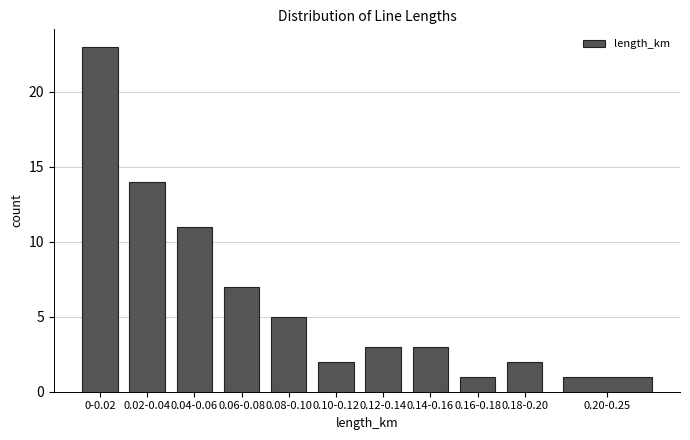

Reading left to right, list all the values displayed in this chart.

23	14	11	7	5	2	3	3	1	2	1